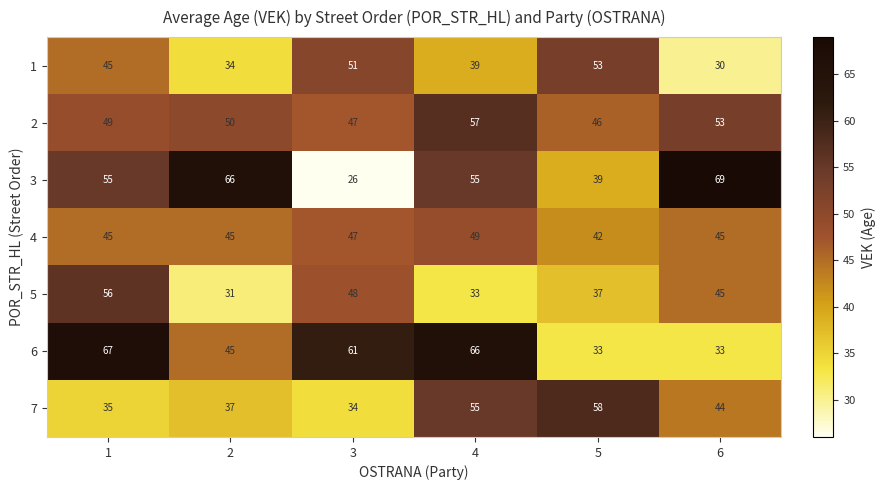

What is the average value of the 6 series?

51